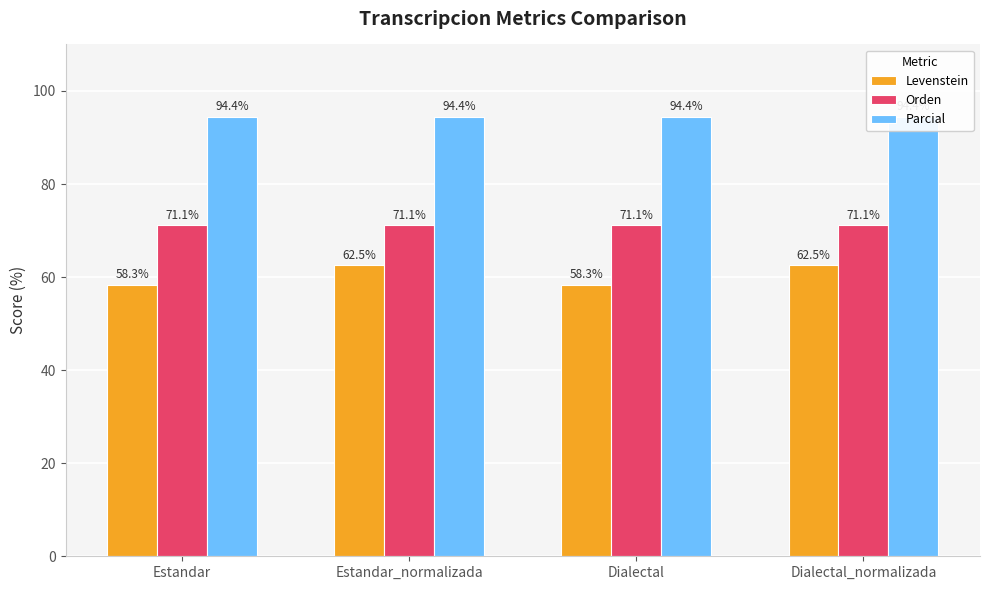

True or false: Parcial has a value of 94.4 at Estandar.

True